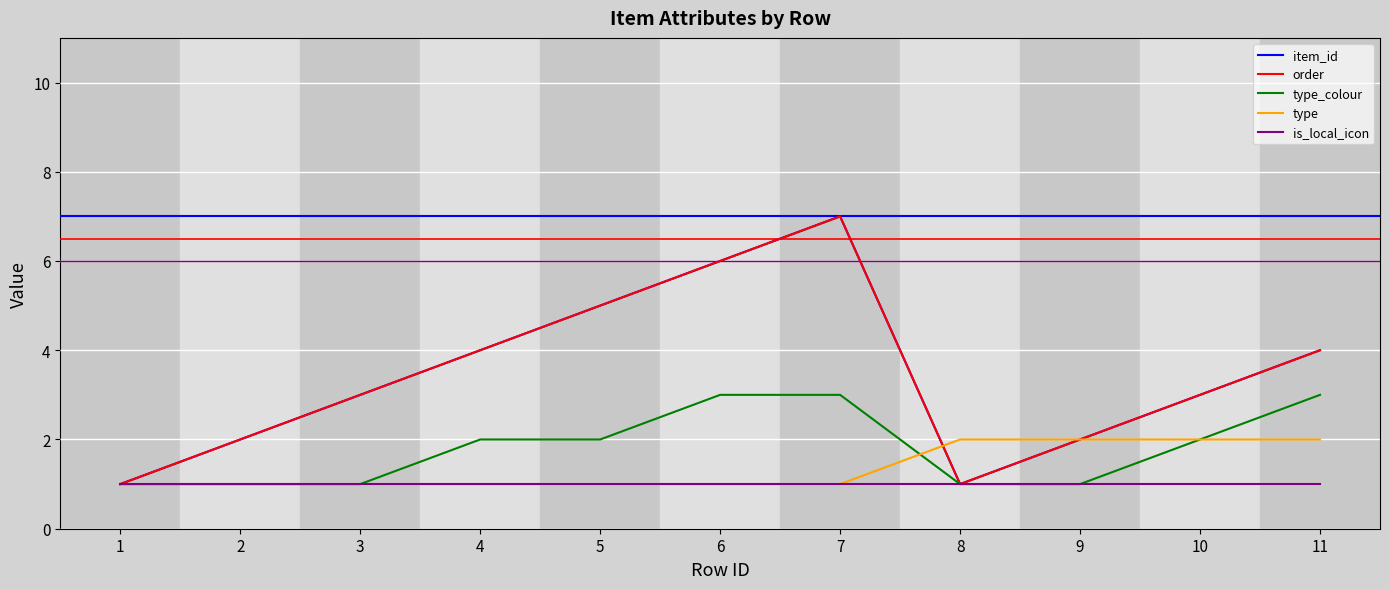

True or false: type_colour and item_id intersect in this chart.

False